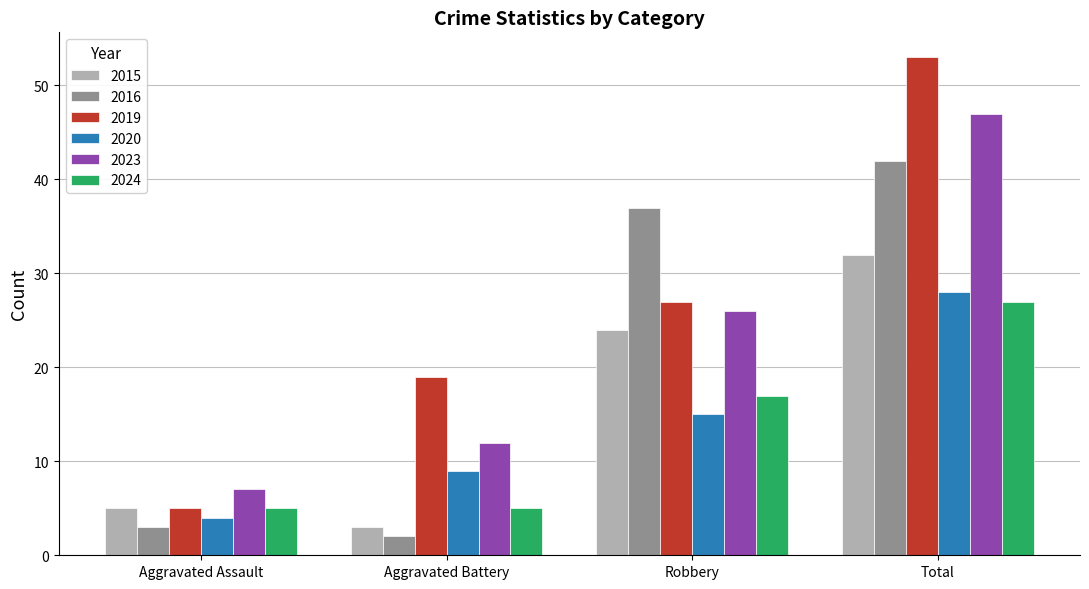

What is the difference between the maximum and minimum values in the 2016 series?

40